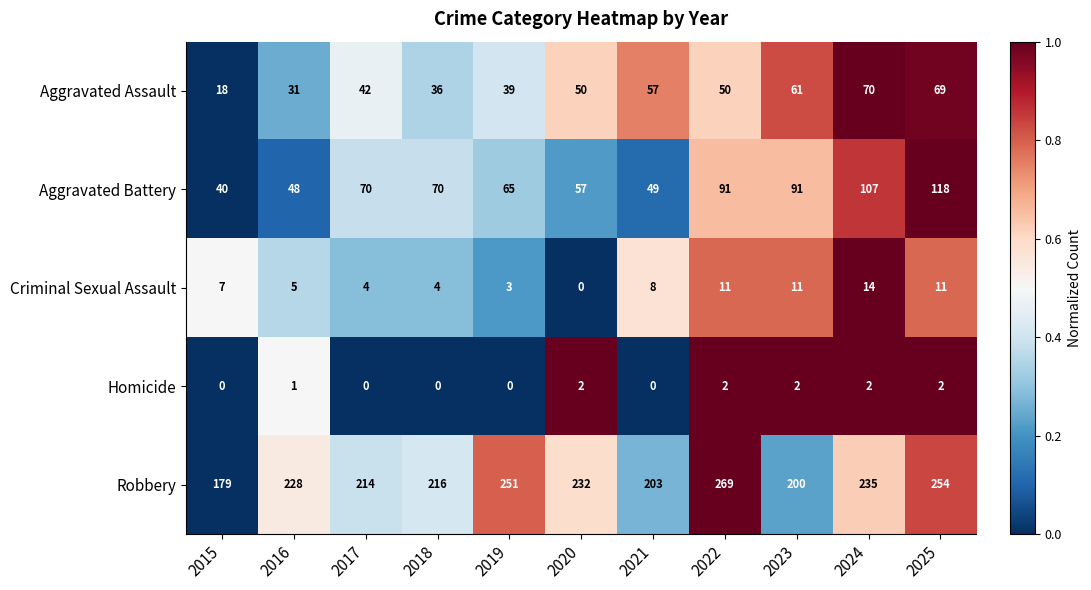

How many categories are shown in the chart?

11